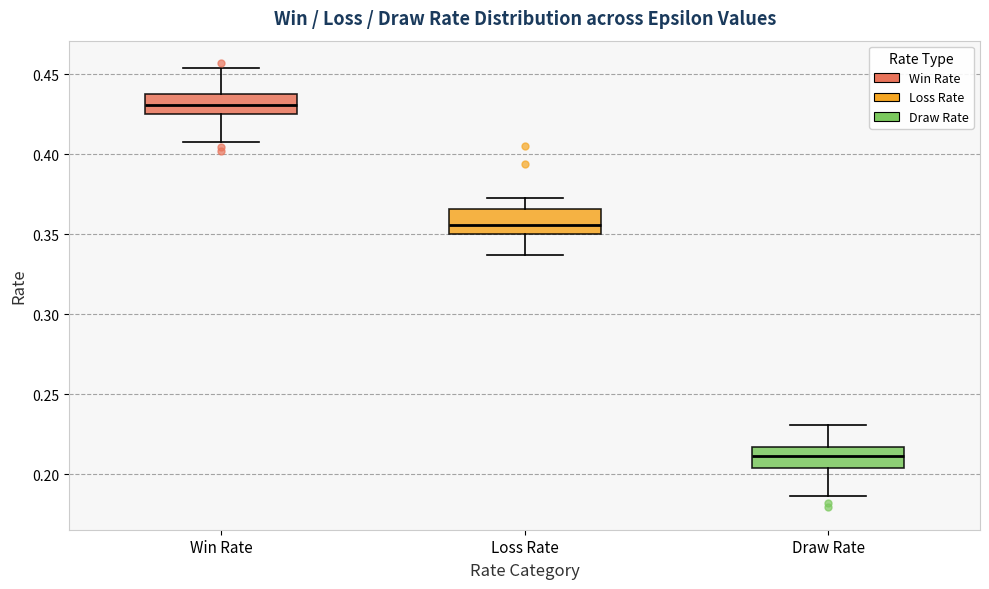

Where does the upper whisker of the box for Loss Rate end on the y-axis? The values are not printed on the chart, so give them approximately, as read against the axis.

0.375